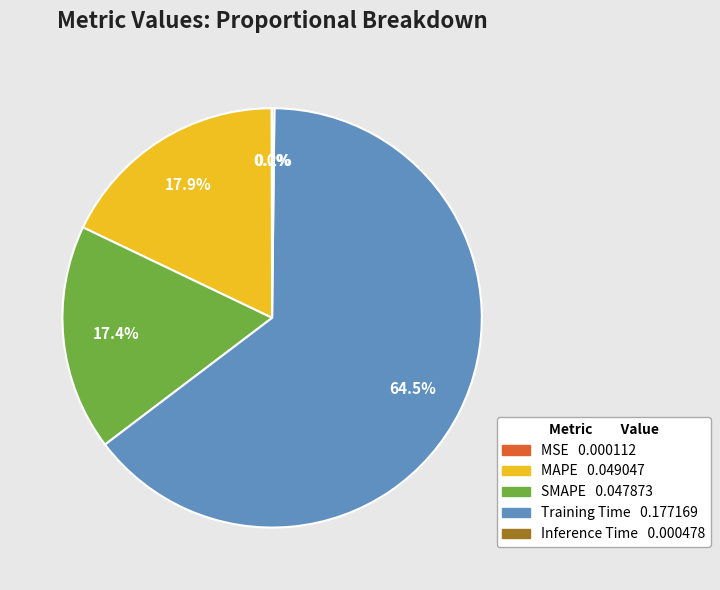

Between SMAPE and Training Time, which is larger?

Training Time